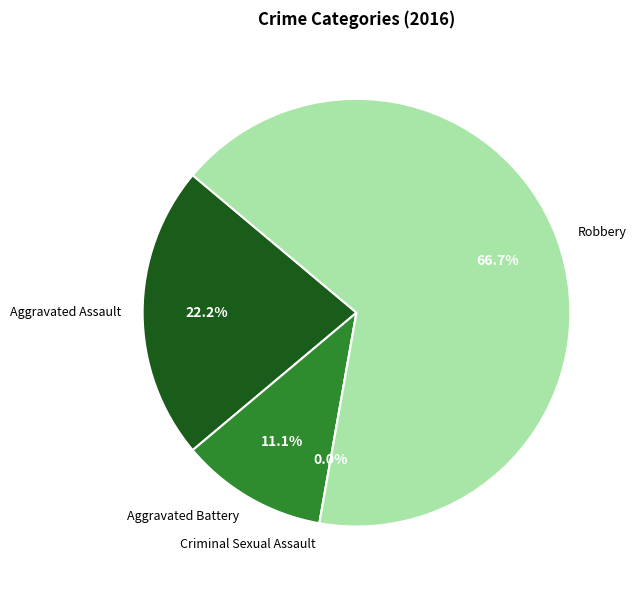

Is there any slice that represents more than half of the pie?

Yes